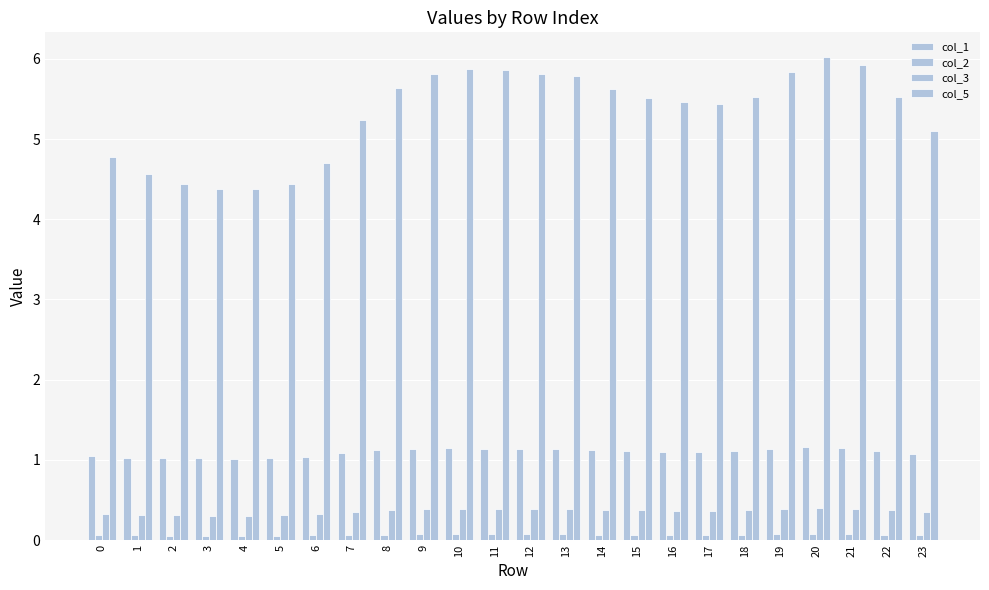

How many col_3 values are between 0 and 1?

24